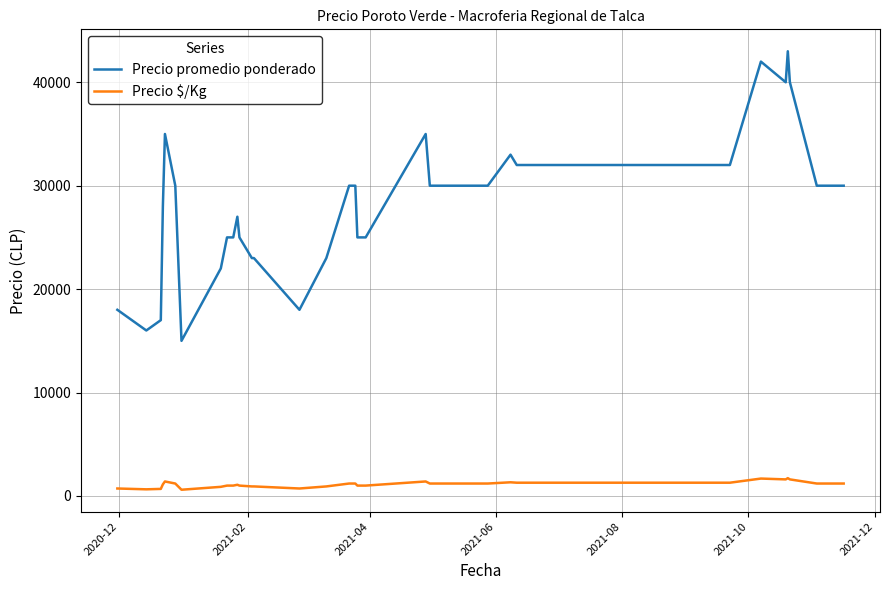

Which series has the largest total across all categories?

Precio promedio ponderado